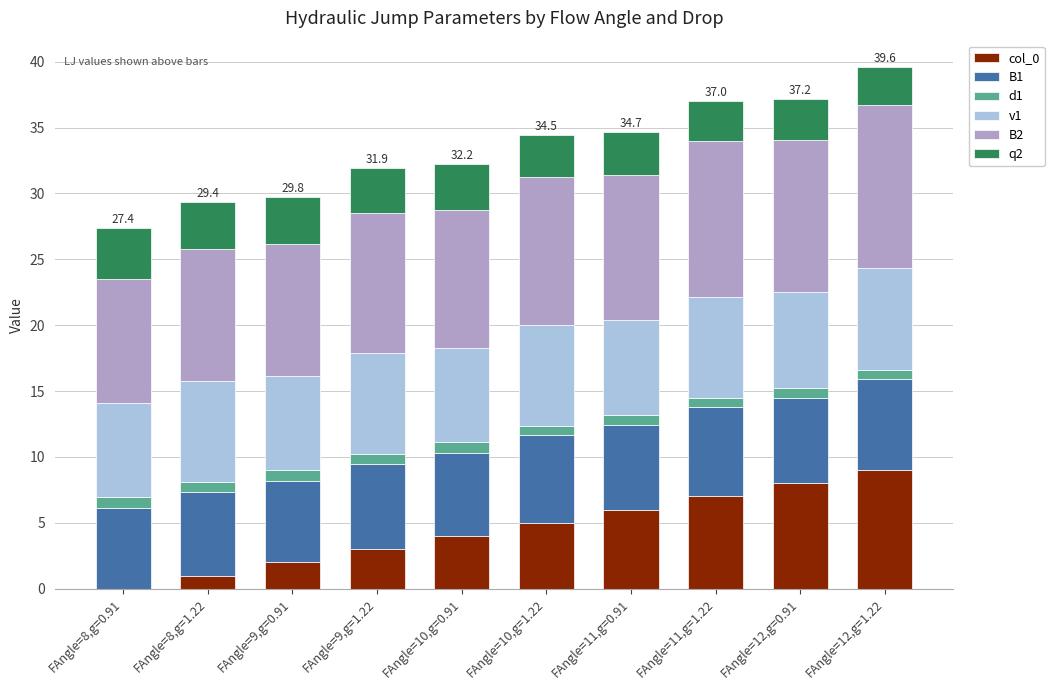

What is the total value across all series at FAngle=12,g=1.22?

39.6